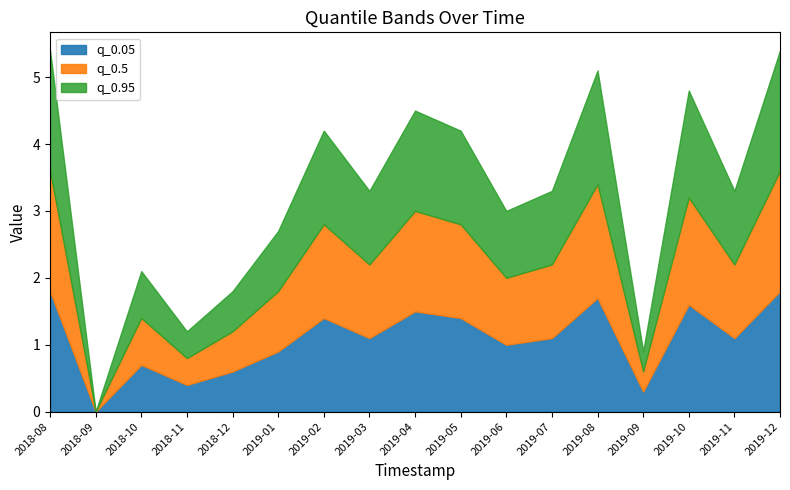

What is the label of the 4th point from the left?

2018-11